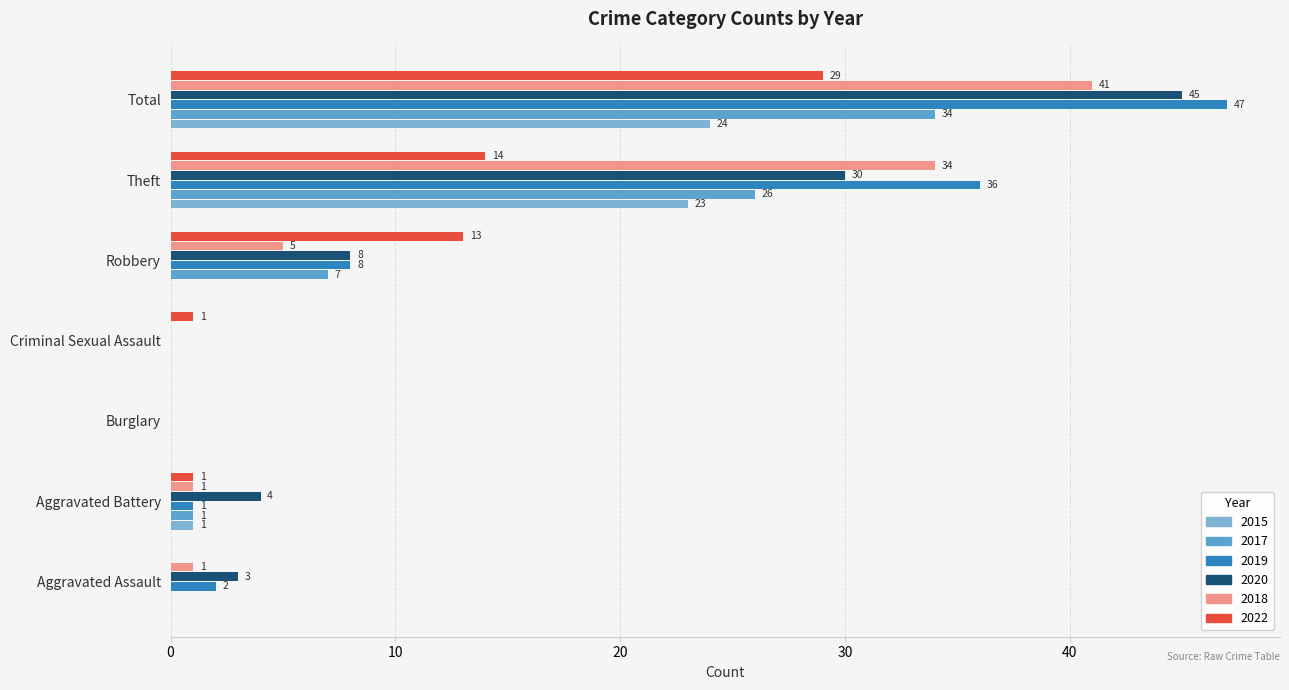

At how many categories does at least one series exceed 45?

1